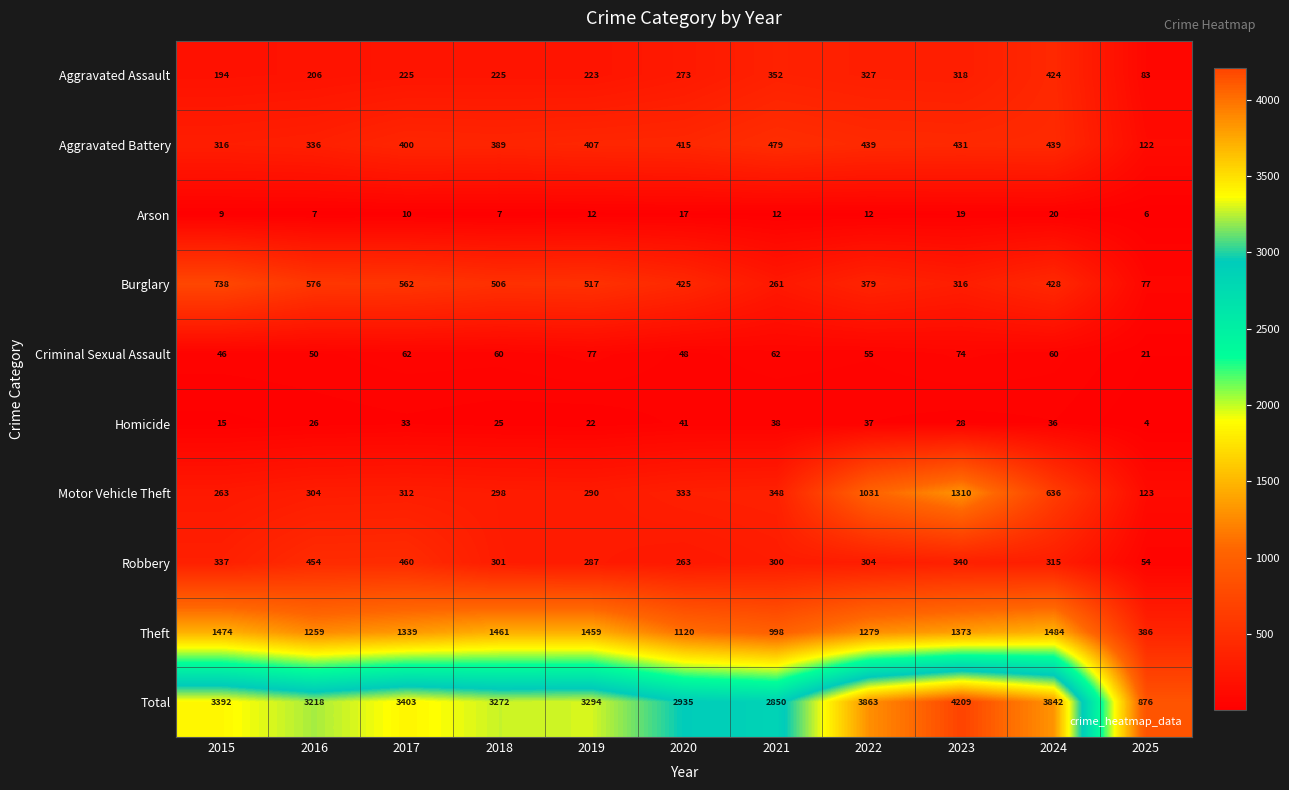

What is the approximate value of Burglary at 2025, to the nearest 50?

100